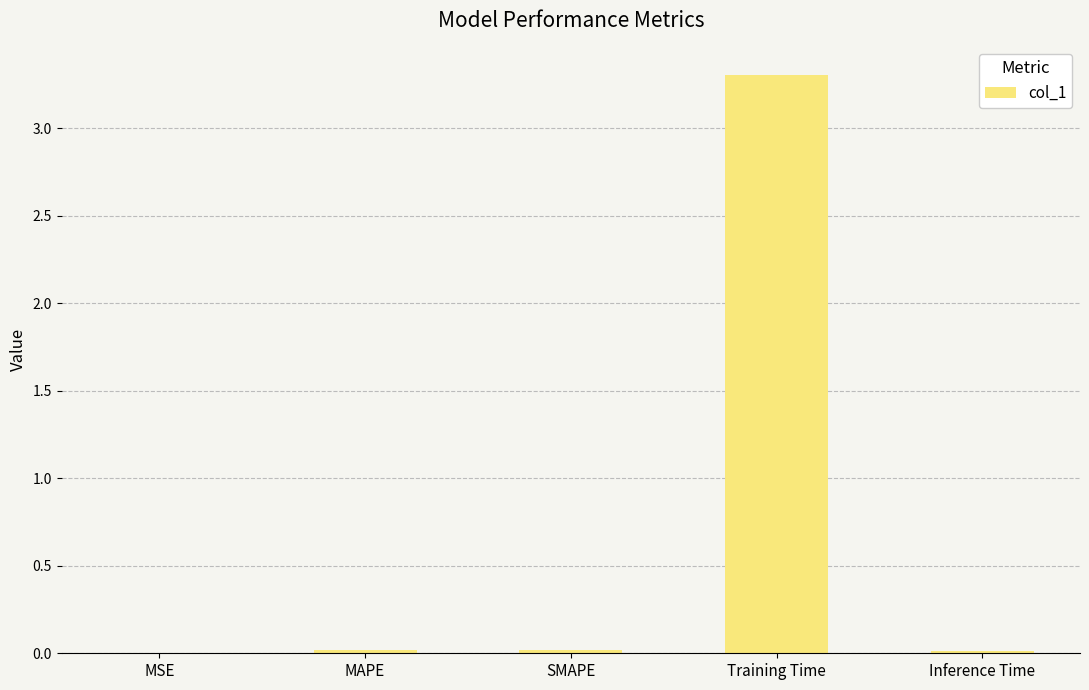

What is the average value?

0.7